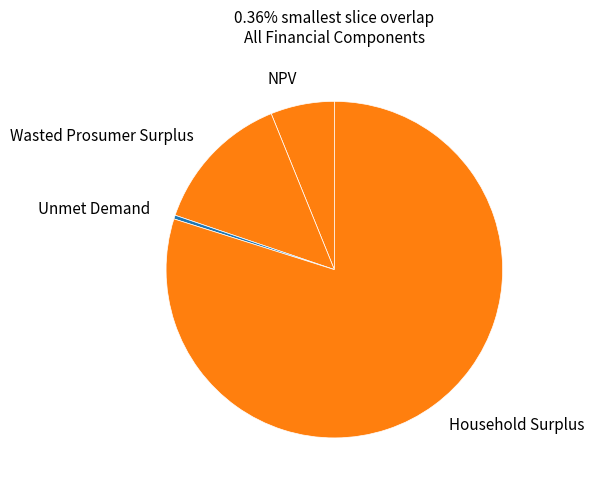

Is it true that Wasted Prosumer Surplus is 2% of the pie?

False